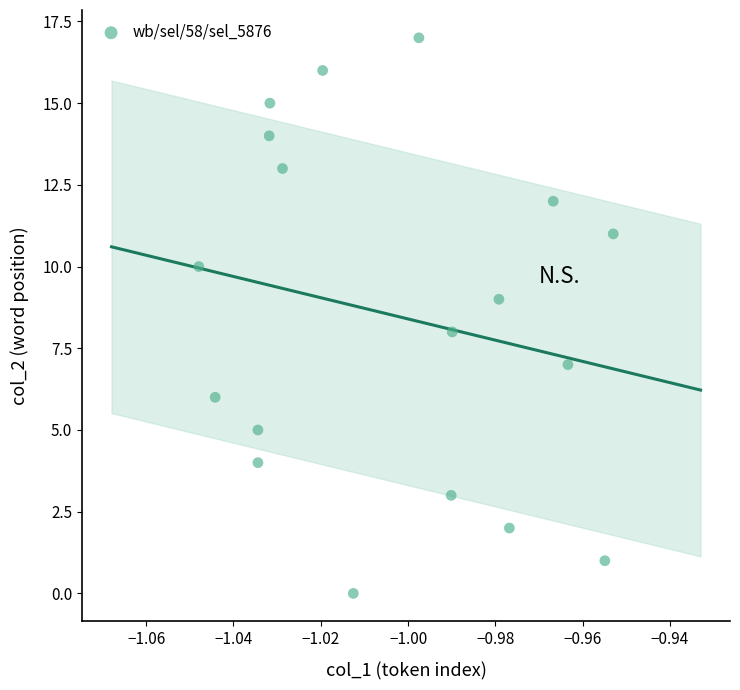

What is the range of Y values (max minus min)?

17